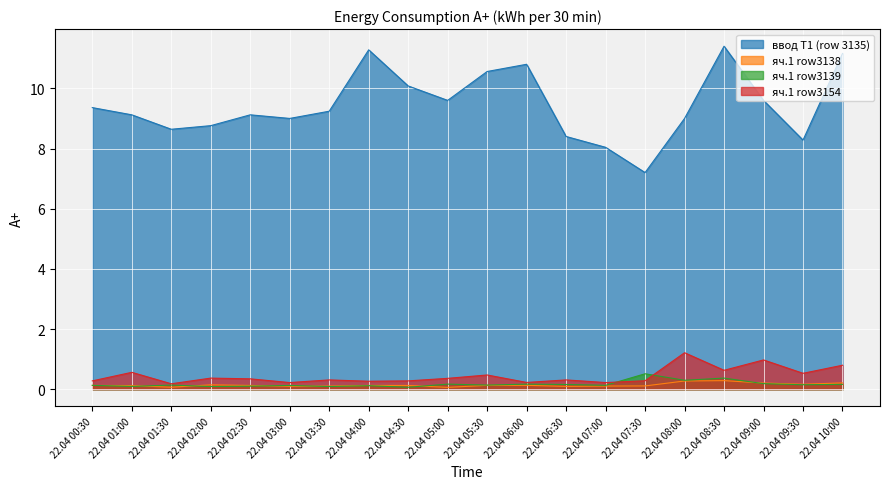

Between 22.04 01:30 and 22.04 08:30, which series saw the biggest shift?

ввод Т1 (row 3135)